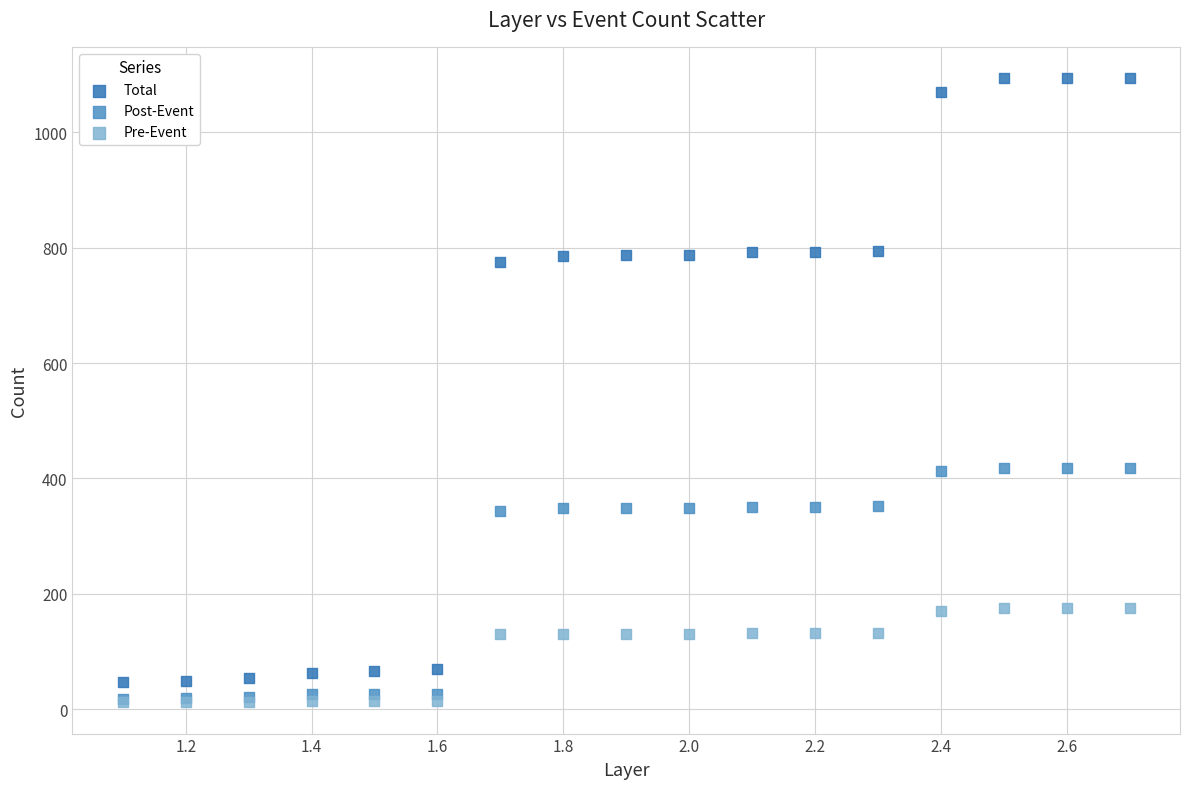

Which series reaches the maximum Y coordinate?

Total